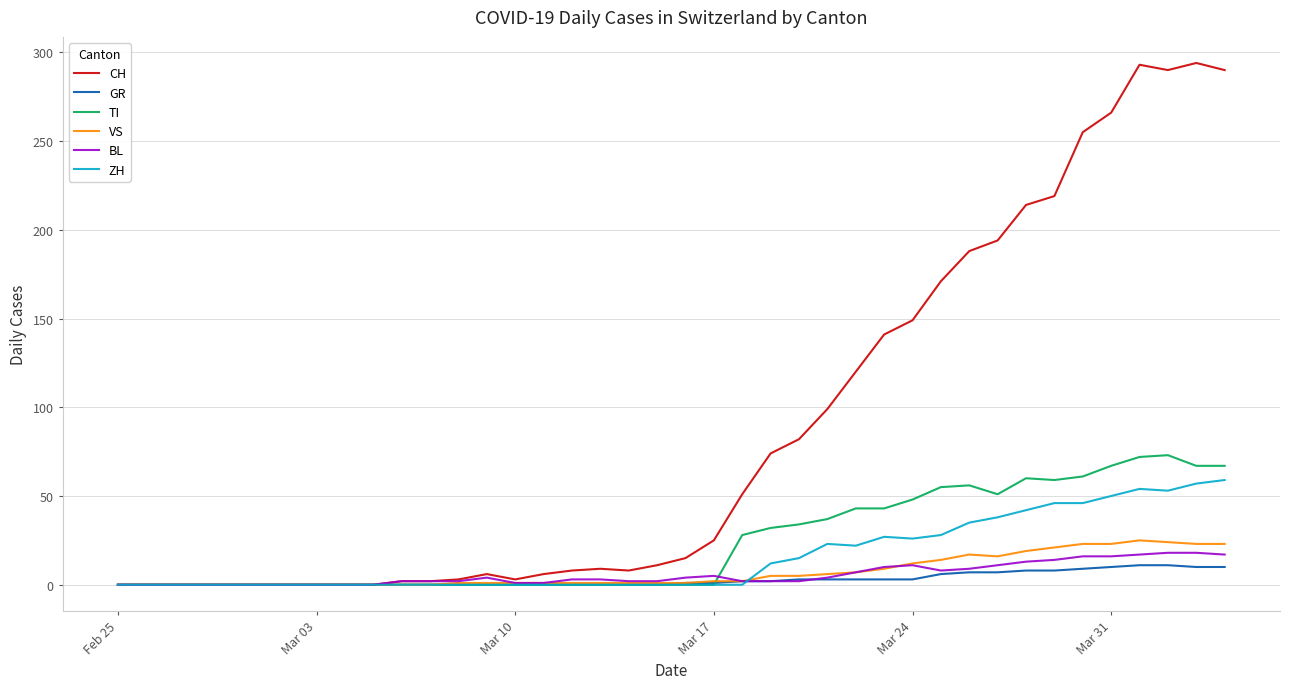

Which series has the largest total across all categories?

CH